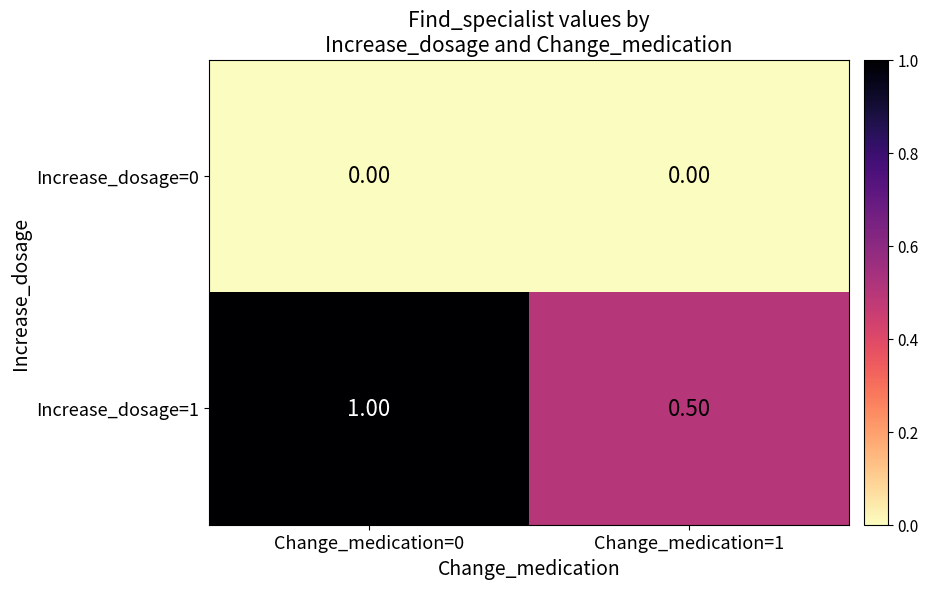

List the series in order of their overall mean, highest first.

Increase_dosage=1, Increase_dosage=0